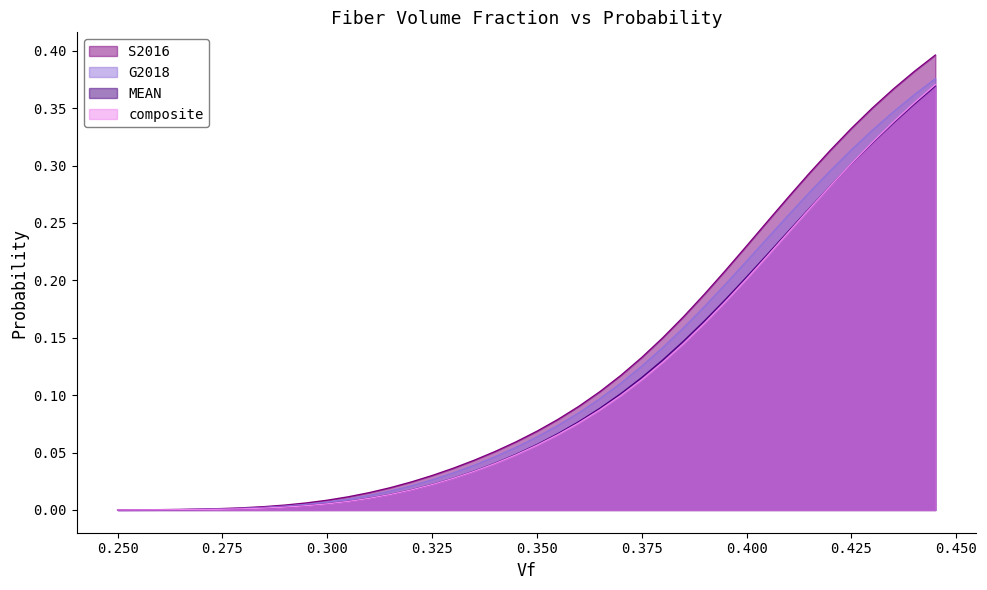

Which series has the largest range (max minus min)?

S2016